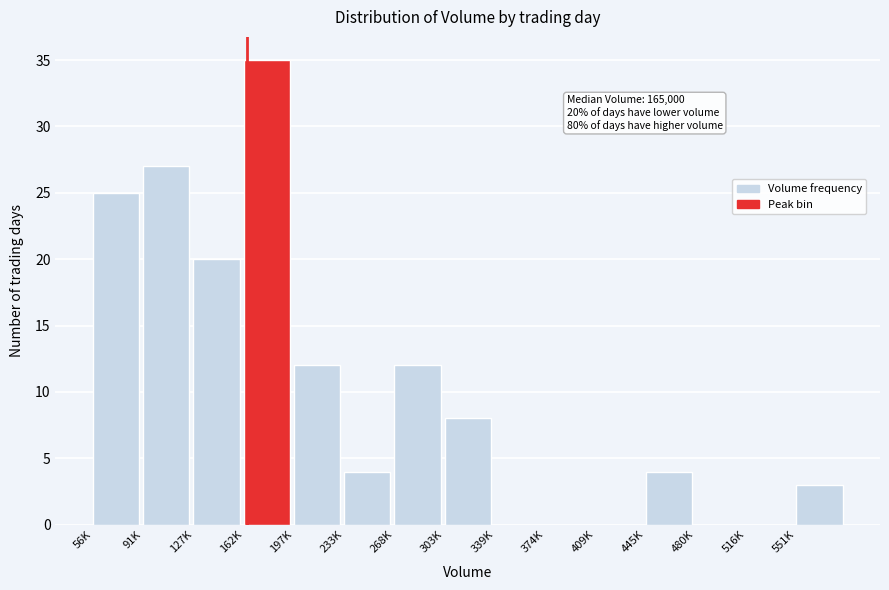

Reading left to right, extract all data points from this chart.

56K=25	91K=27	127K=20	162K=35	197K=12	233K=4	268K=12	303K=8	339K=0	374K=0	409K=0	445K=4	480K=0	516K=0	551K=3